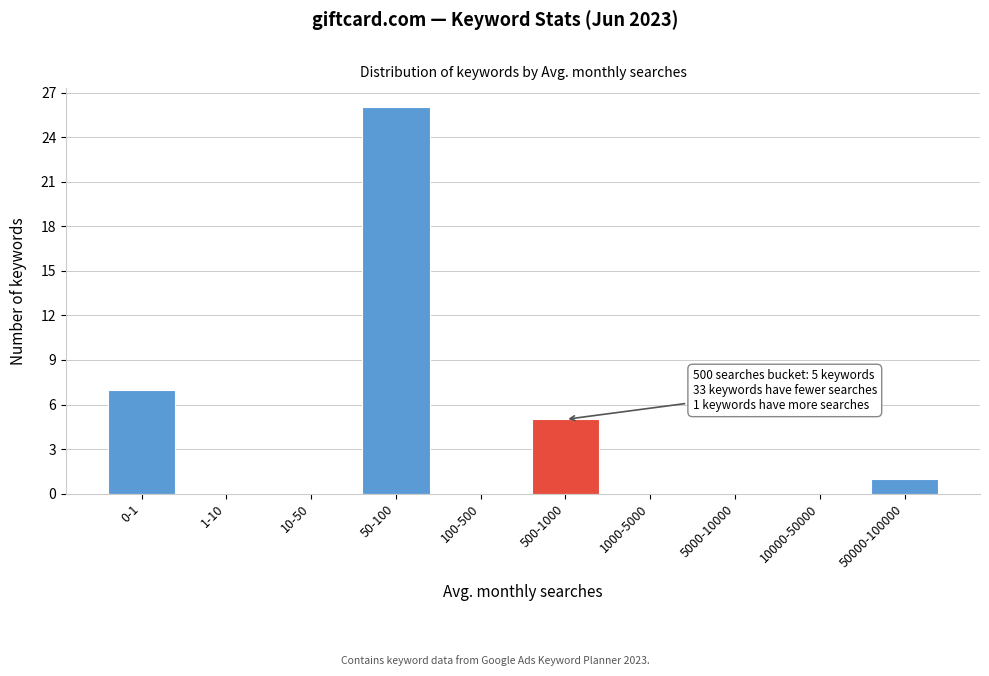

Reading right to left, list all the values displayed in this chart.

50000-100000=1	10000-50000=0	5000-10000=0	1000-5000=0	500-1000=5	100-500=0	50-100=26	10-50=0	1-10=0	0-1=7